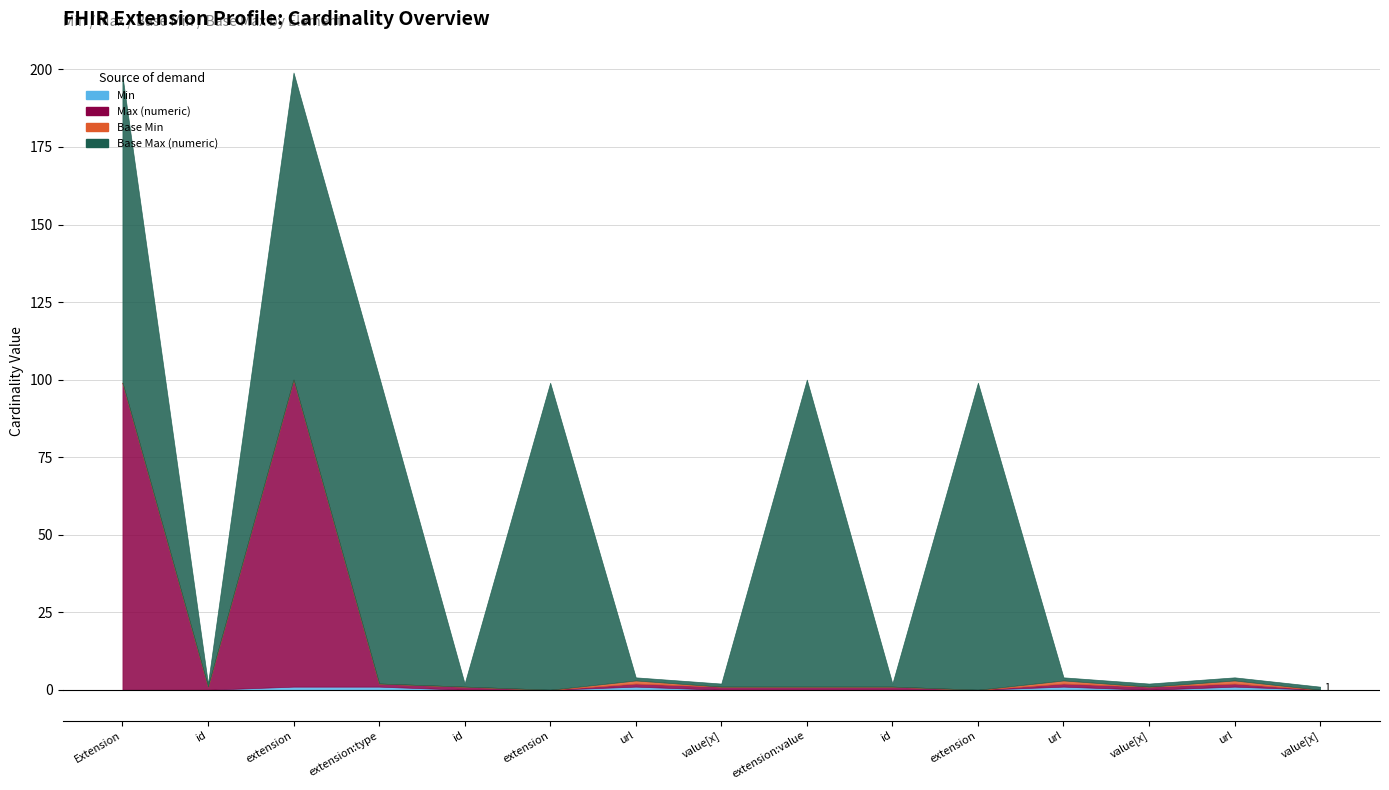

How many Base Max (numeric) values are between 1 and 99?

15